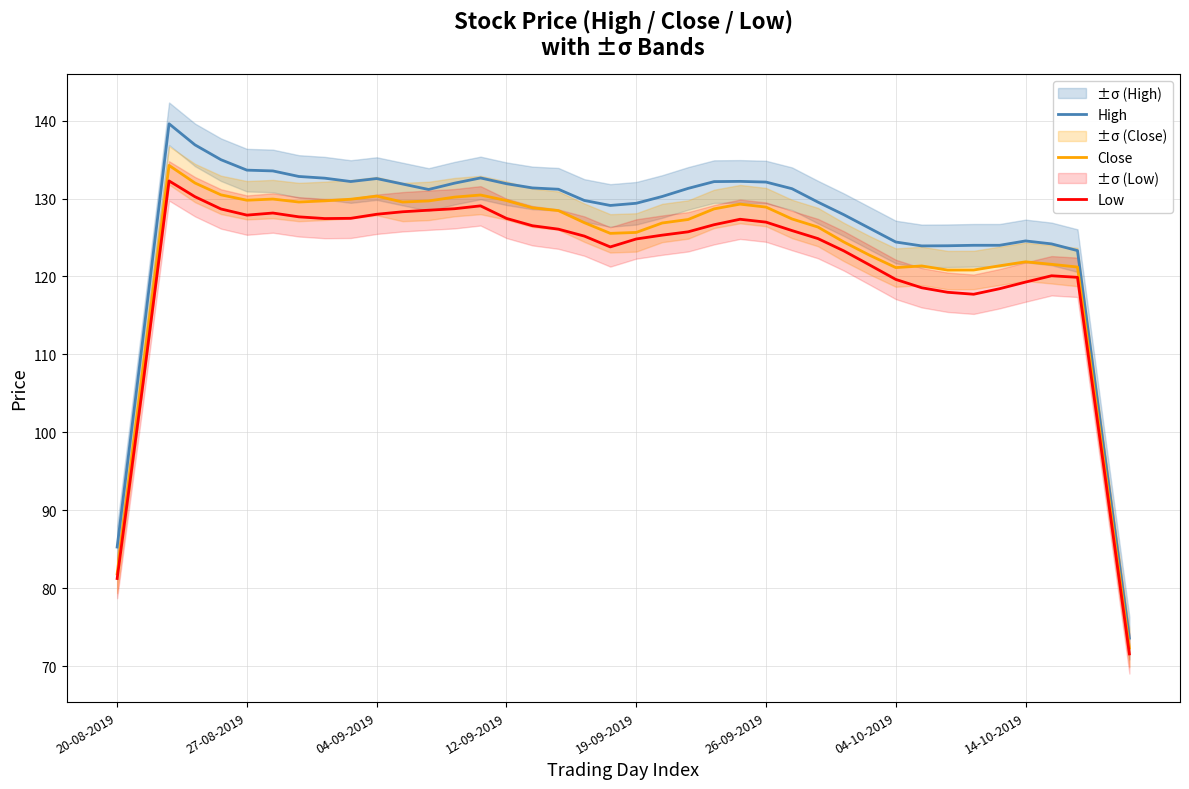

True or false: Close and Low cross at least once.

False